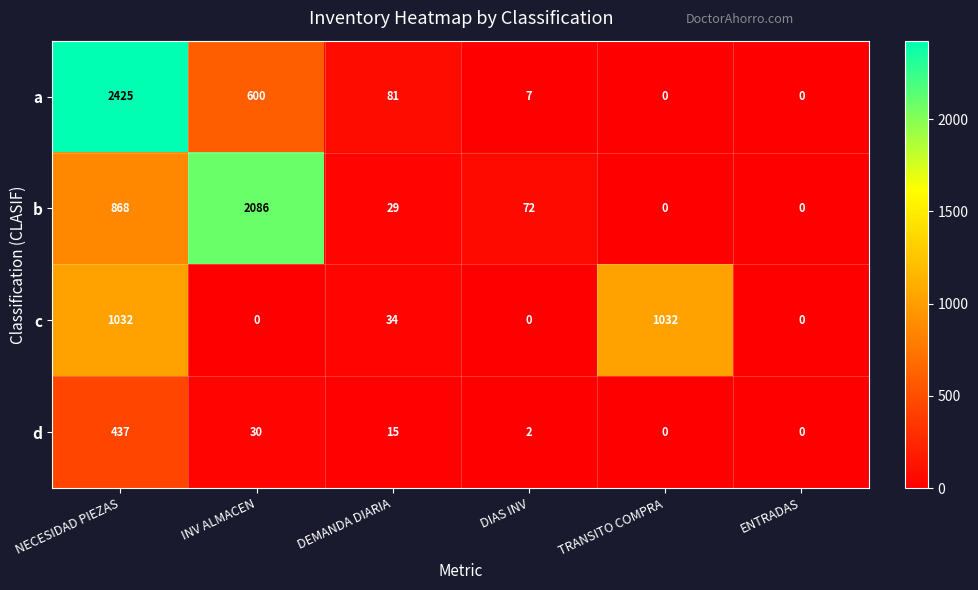

At which category does the chart reach its peak across all series?

NECESIDAD PIEZAS